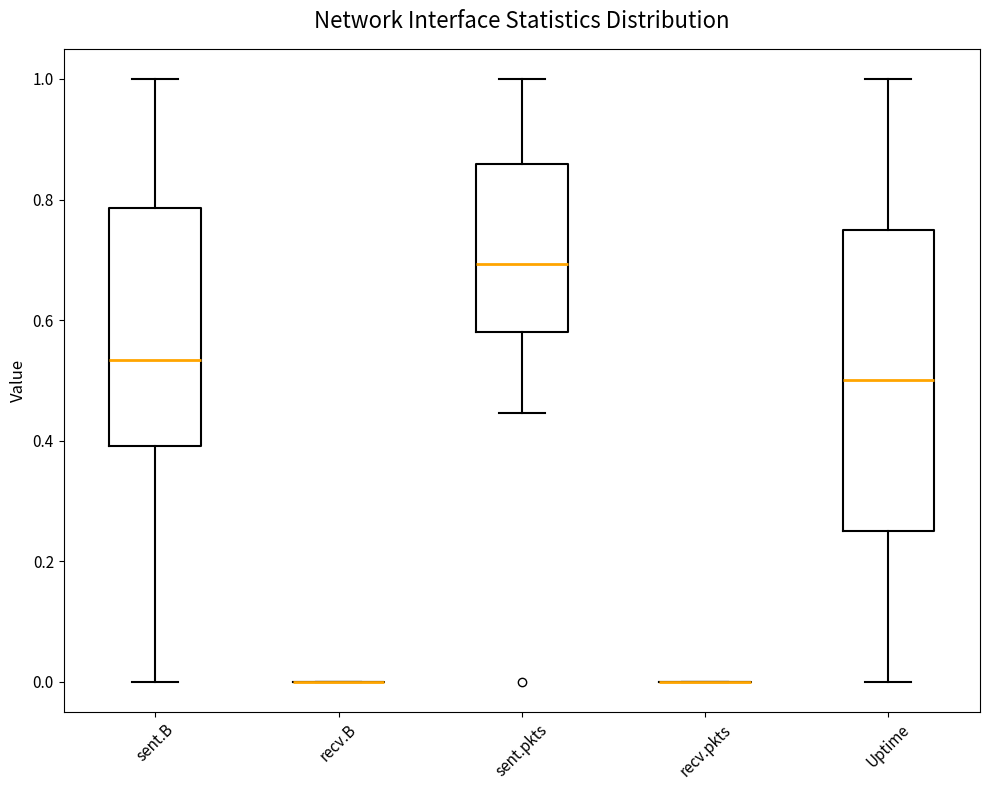

Which box is the tallest, from its lower edge to its upper edge?

Uptime